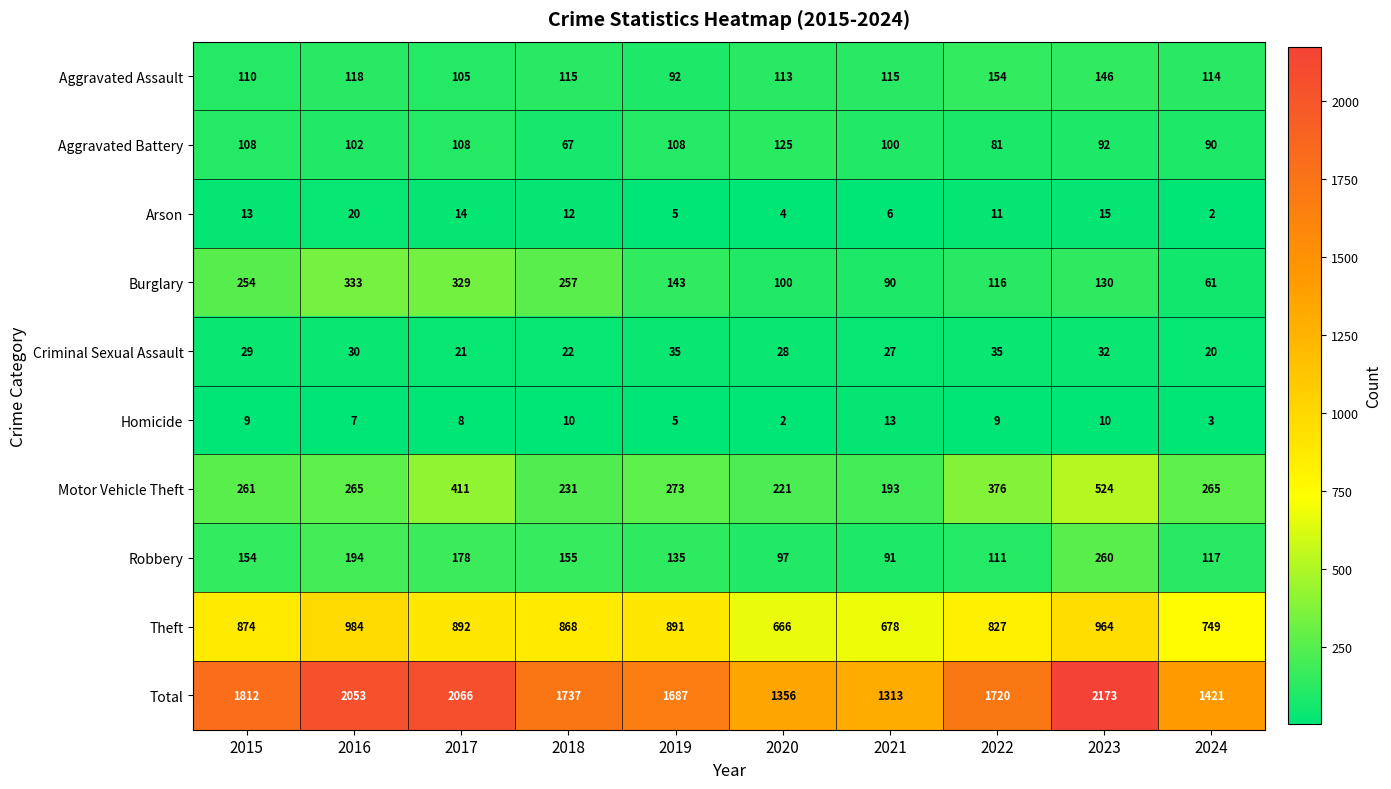

List the series in order of their peak value, highest first.

Total, Theft, Motor Vehicle Theft, Burglary, Robbery, Aggravated Assault, Aggravated Battery, Criminal Sexual Assault, Arson, Homicide